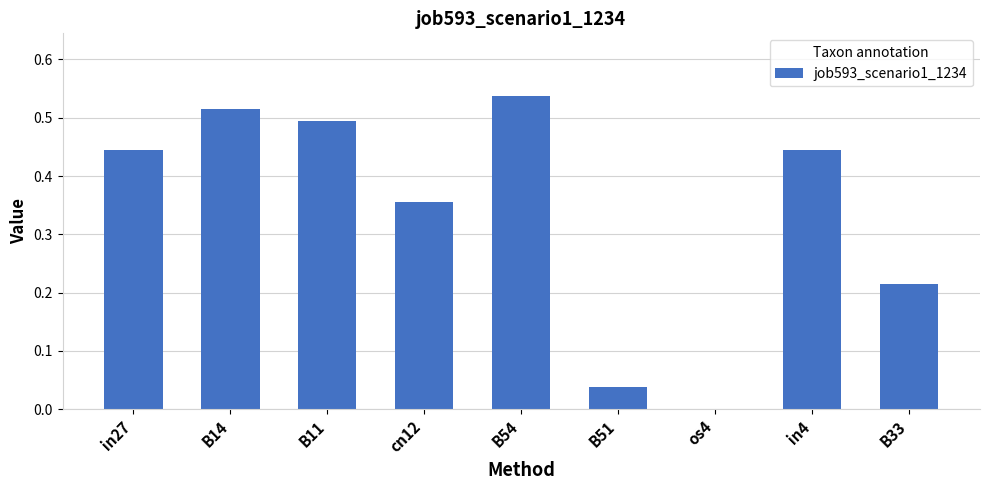

Does the chart contain stacked bars?

No